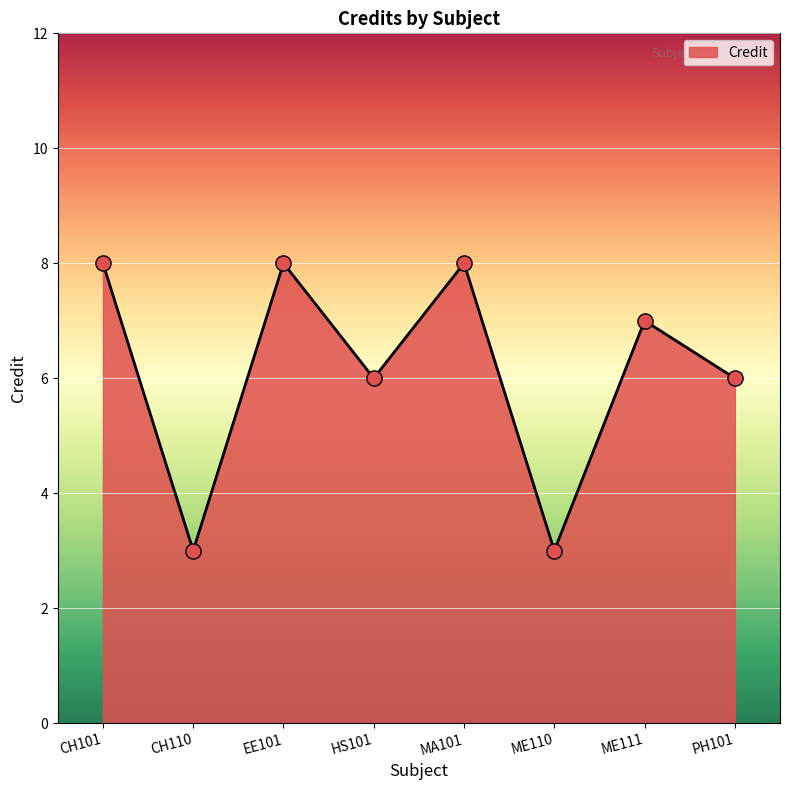

Between EE101 and ME111, which is larger?

EE101